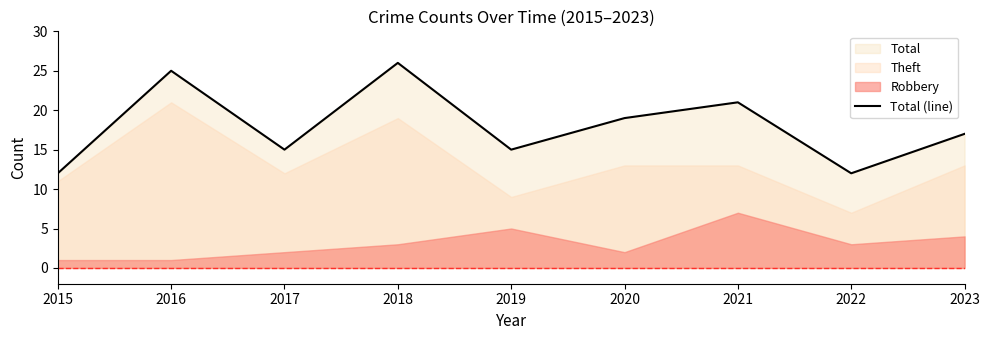

Count the values in the range 15 to 21.

5